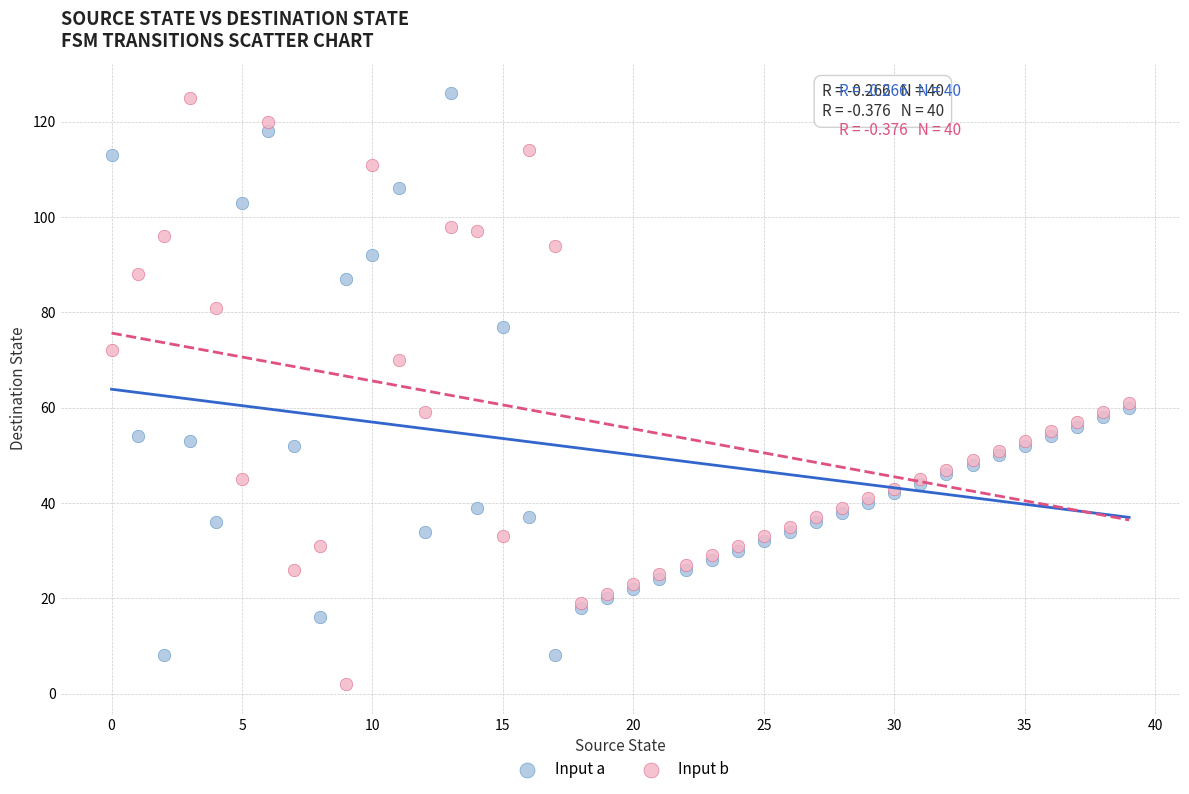

In the Input a series, what Y value is closest to 67?

60